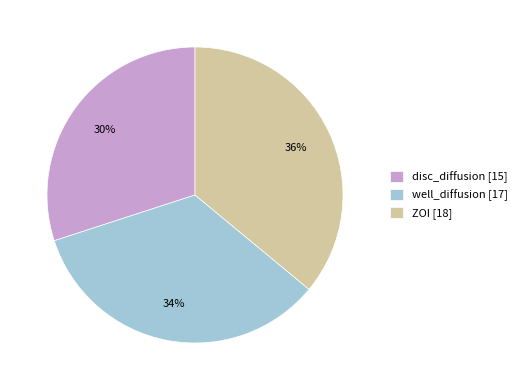

Combined, do well_diffusion [17] and disc_diffusion [15] account for over 50%?

Yes